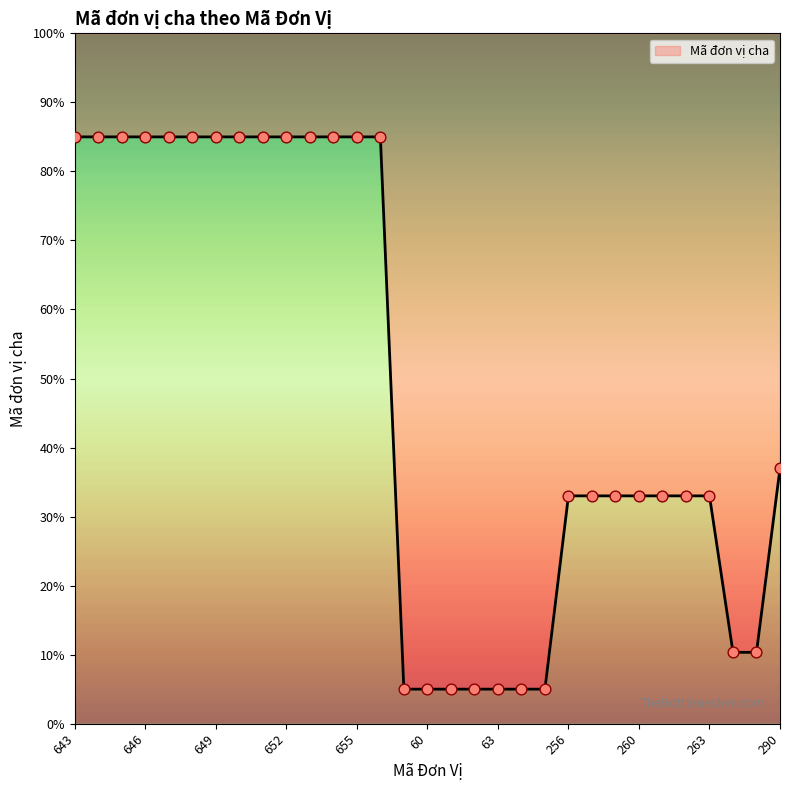

Approximately how many times larger is the value at 61 compared to 58?

1.0